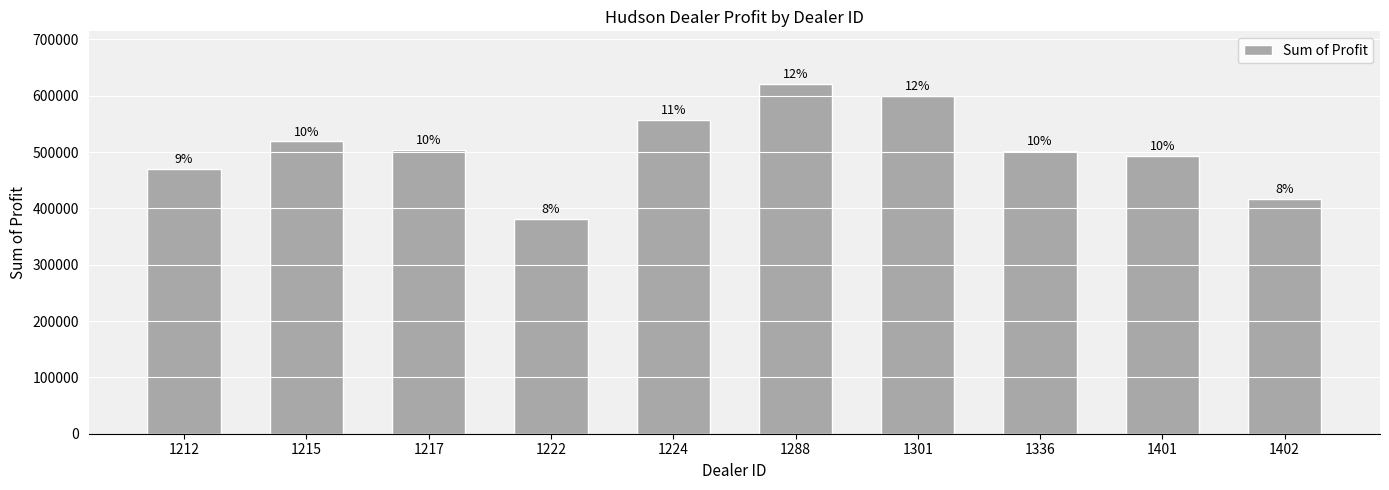

The value at 1336 is 501524.0. True or false?

True